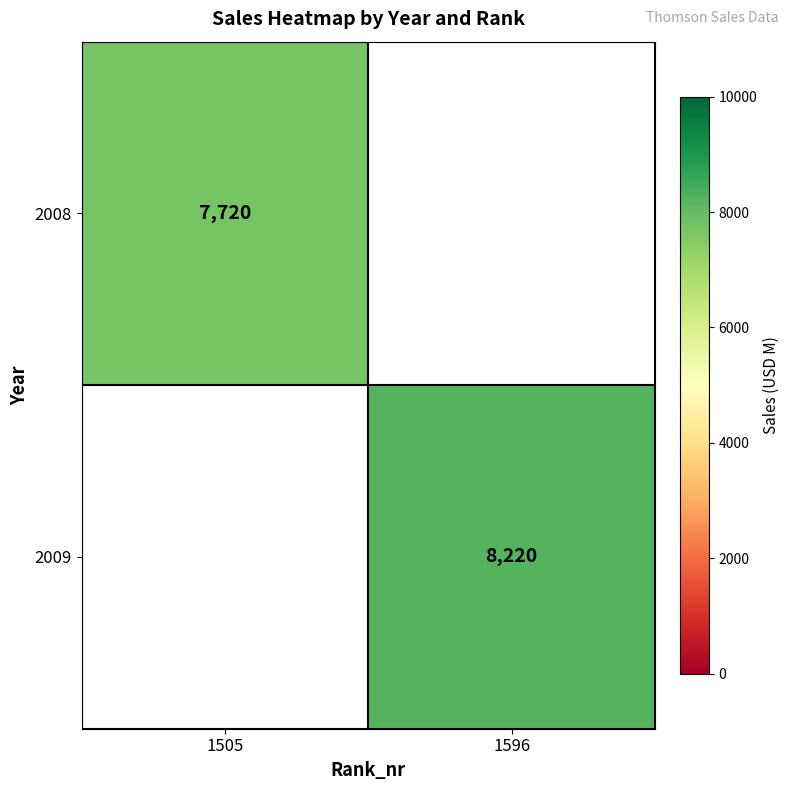

The 2009 series shows 12717 at 1596. True or false?

False